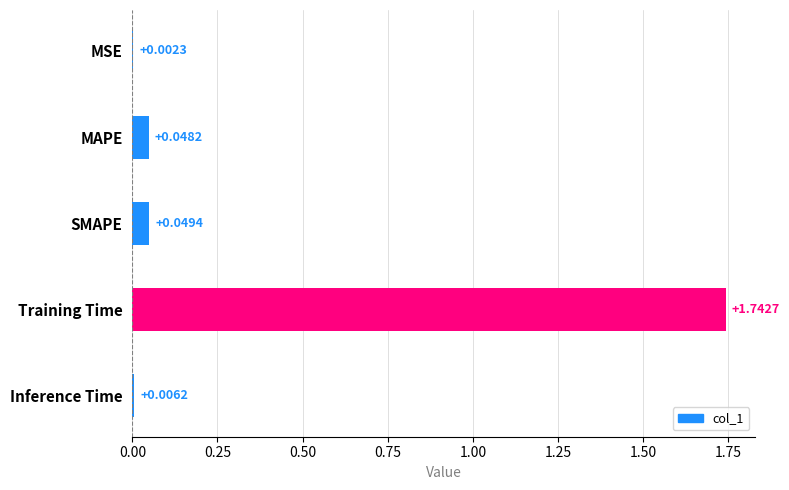

Which has a higher value, Training Time or SMAPE?

Training Time